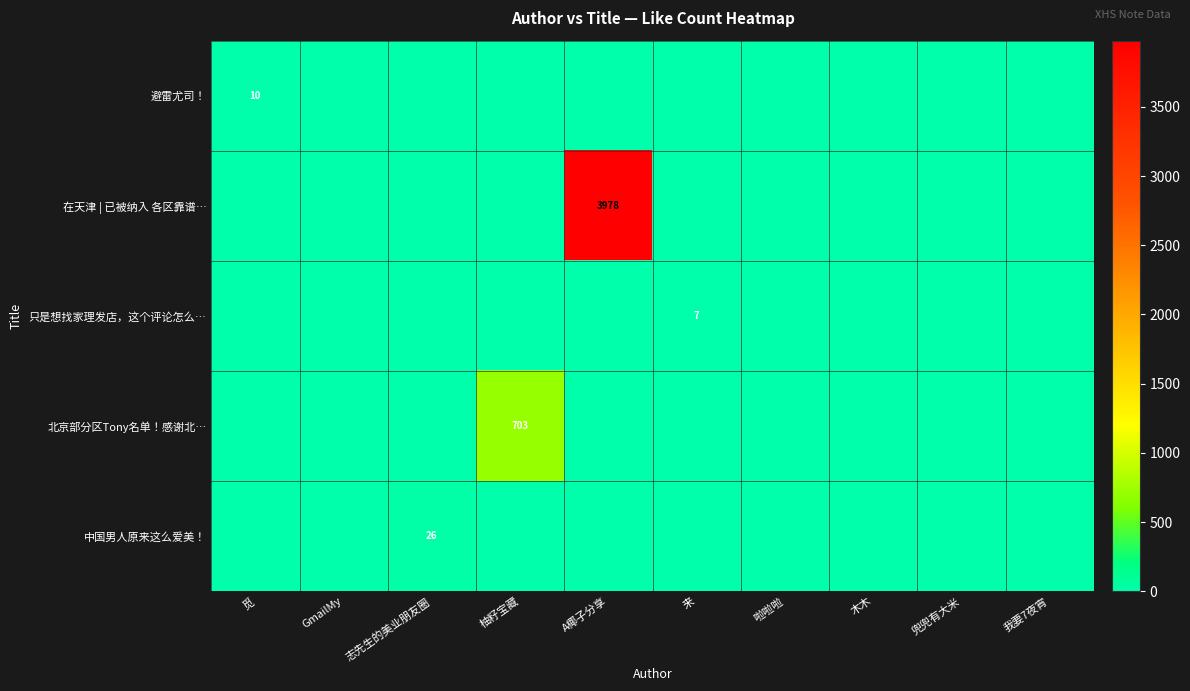

The 中国男人原来这么爱美！ series shows 26 at 志先生的美业朋友圈. True or false?

True